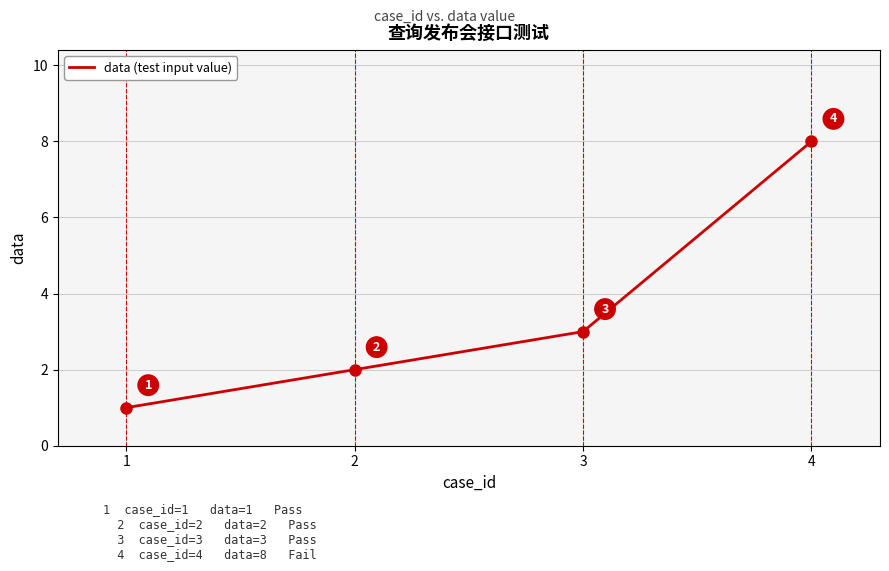

Rank the categories by value from lowest to highest.

1, 2, 3, 4